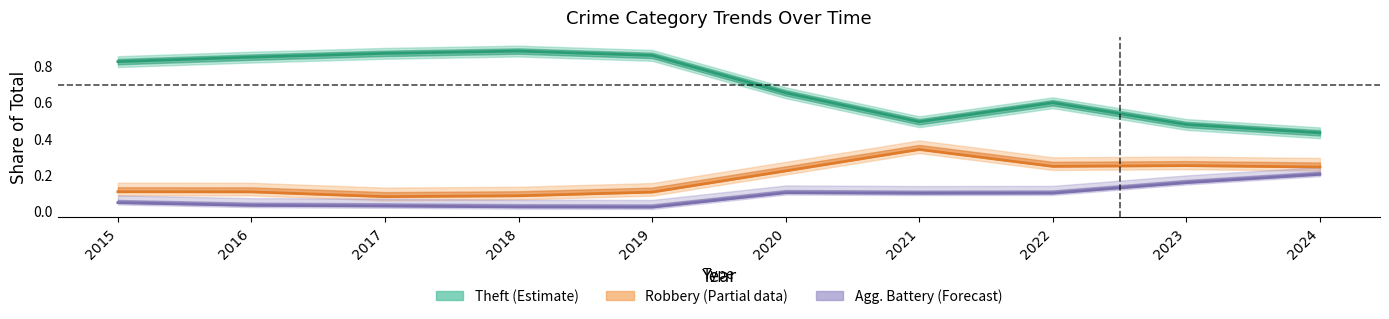

Rank the series by their maximum value, from highest to lowest.

Theft (Estimate), Robbery (Partial), Agg. Battery (Forecast)